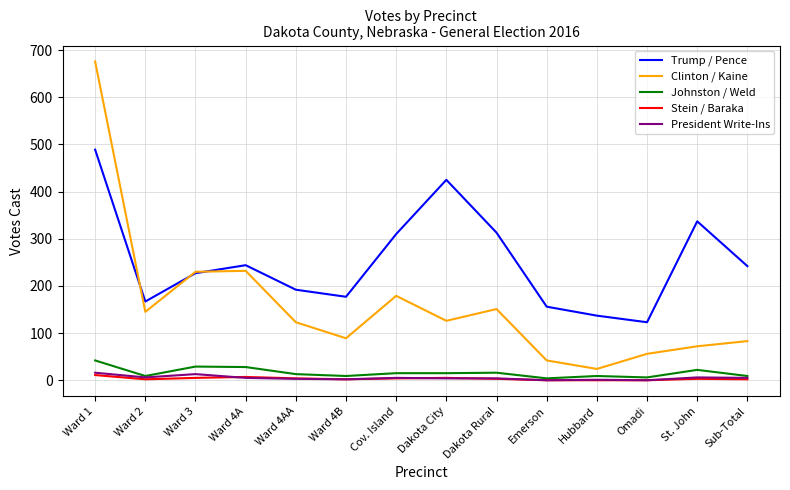

What is the highest value of the Johnston / Weld series?

42